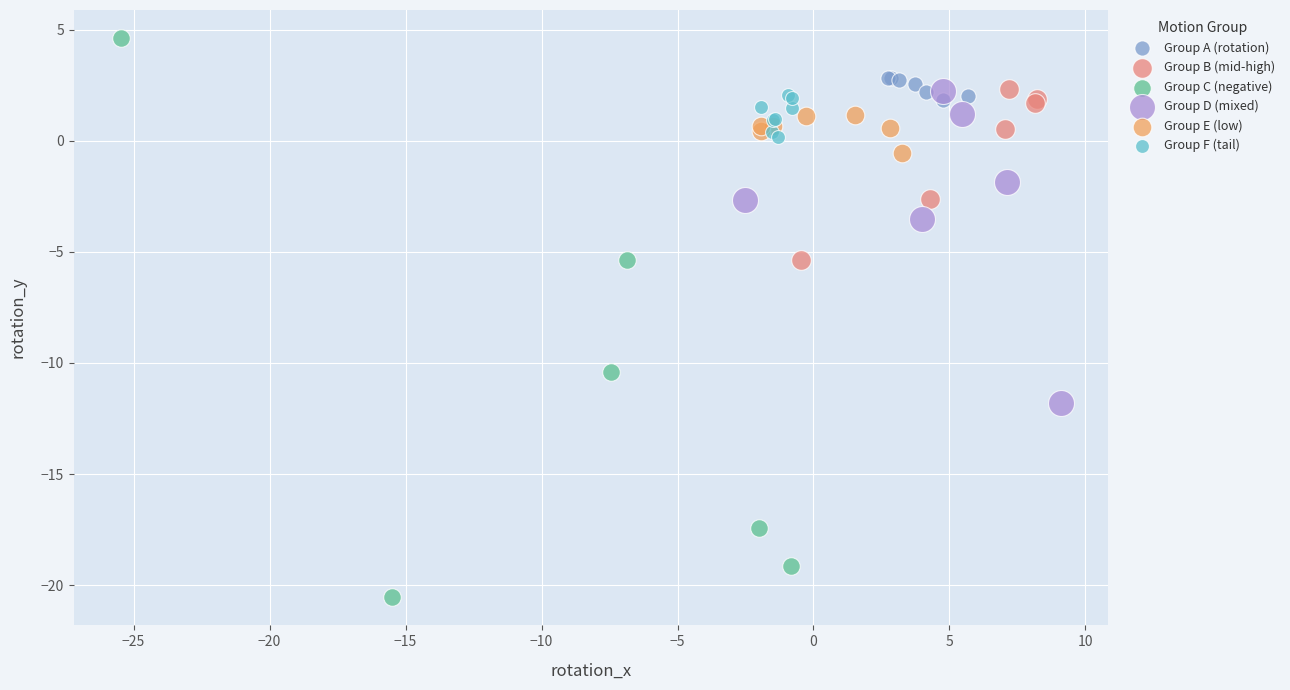

Which series has the largest Y range (max minus min)?

Group C (negative)